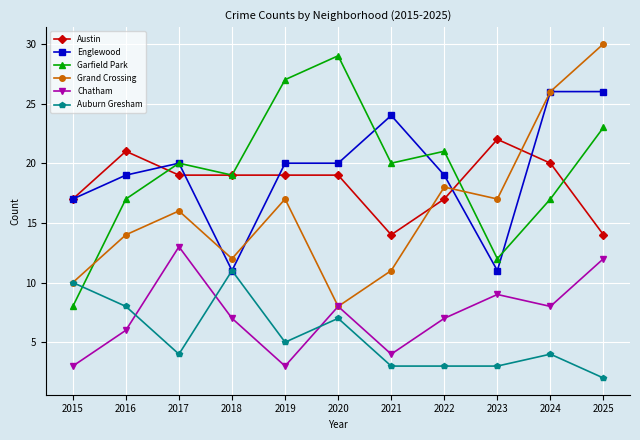

How many series are shown in this chart?

6